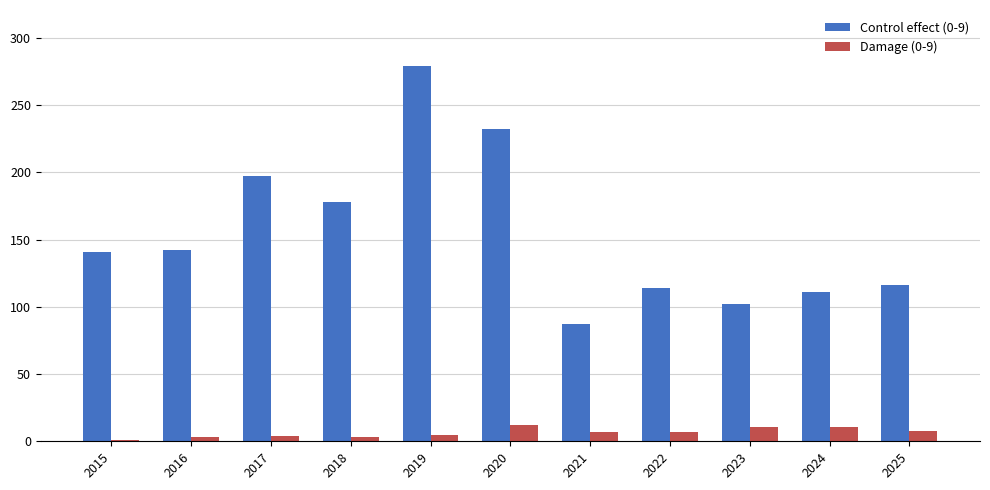

What is the average value of the Damage (0-9) series?

7